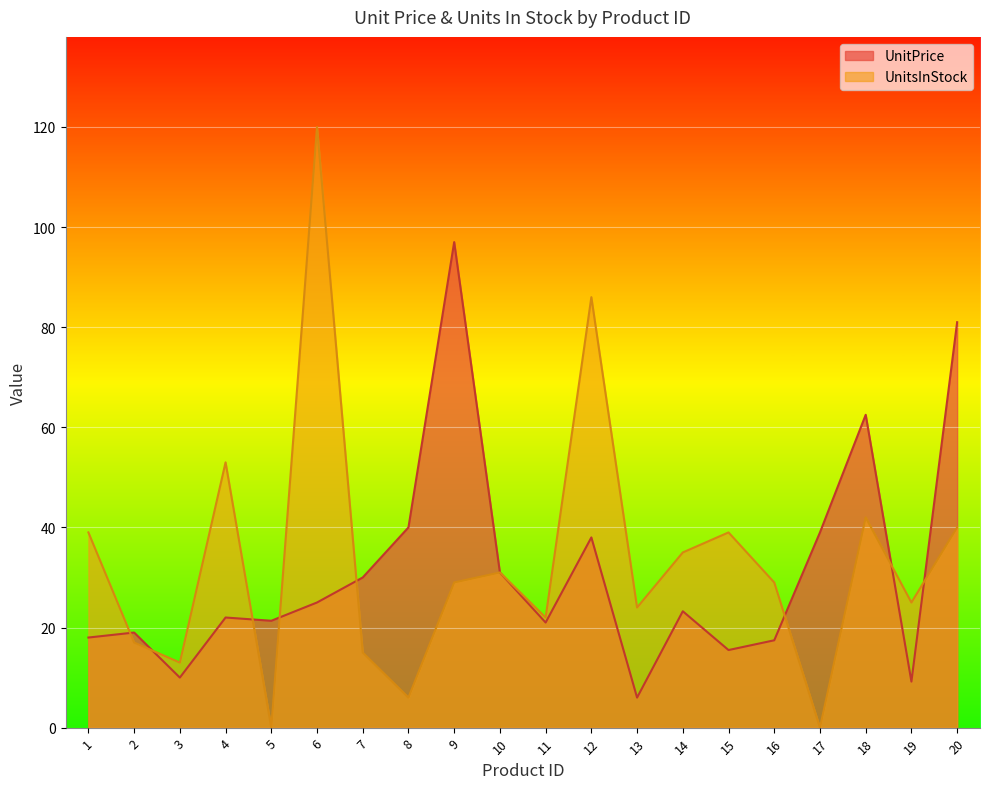

What is the difference between the highest and lowest values at 3?

3.0